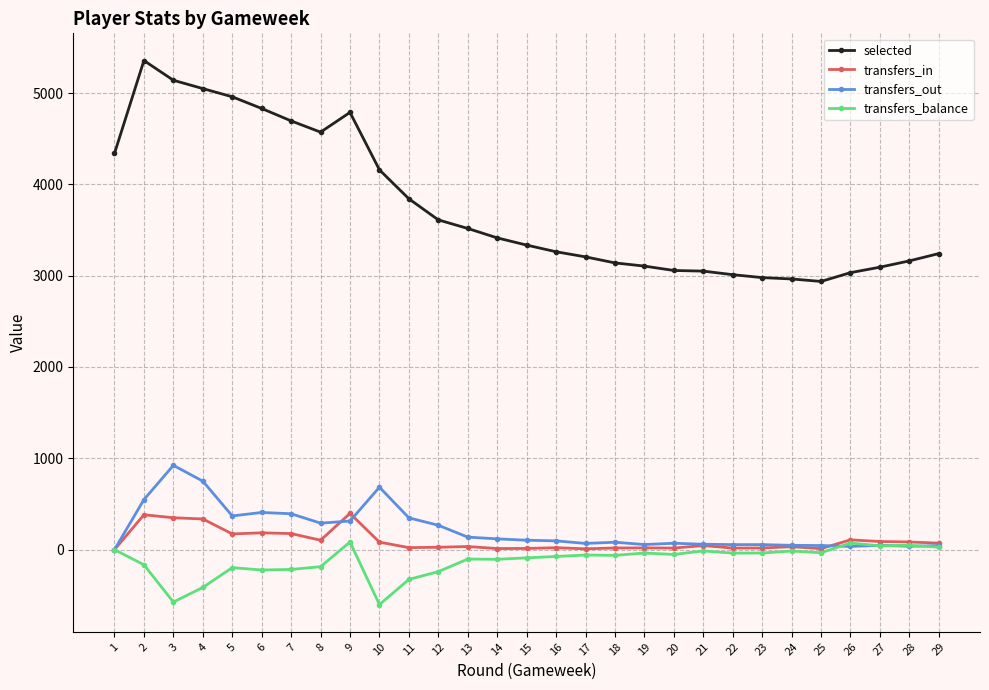

What is the minimum value for transfers_balance?

-602